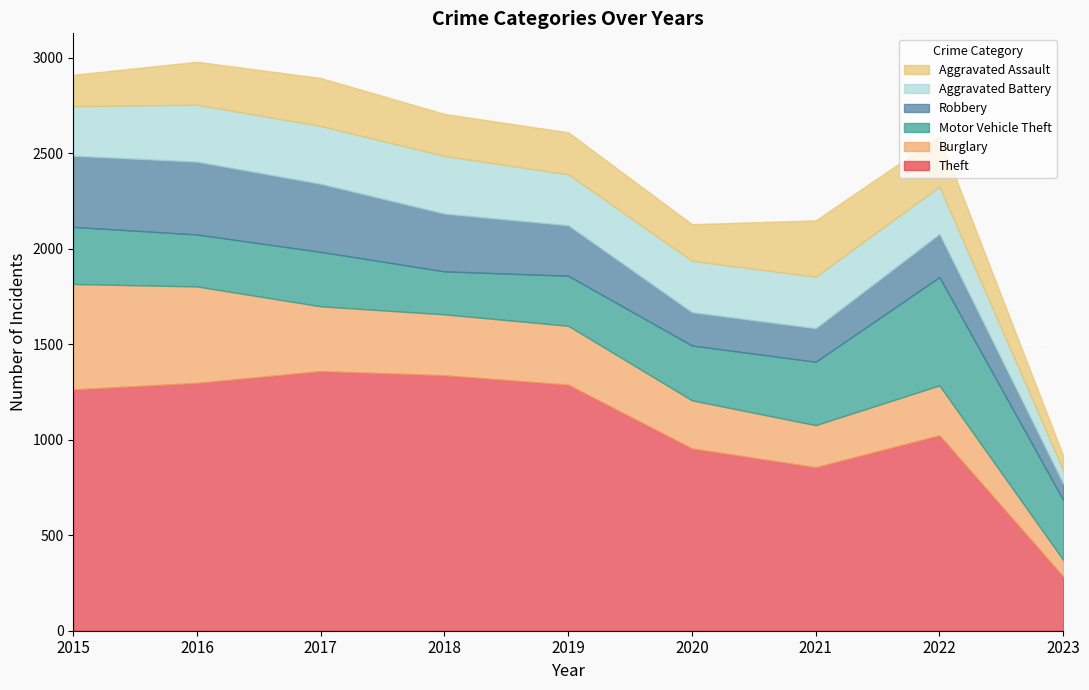

Between 2015 and 2023, which series saw the biggest shift?

Theft